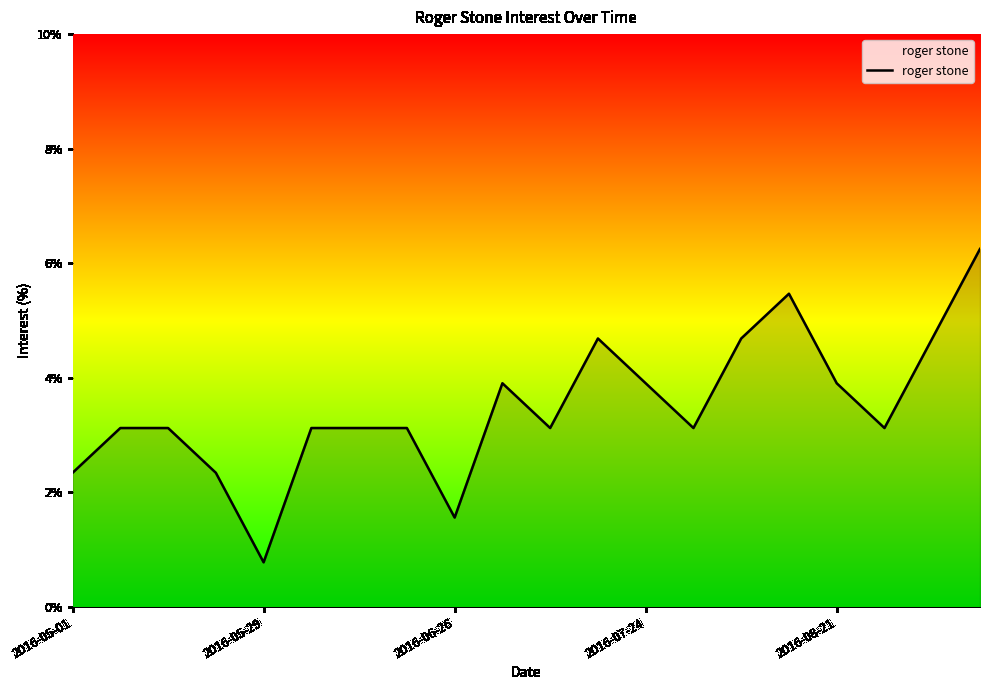

What is the difference between the maximum and minimum values?

5.5